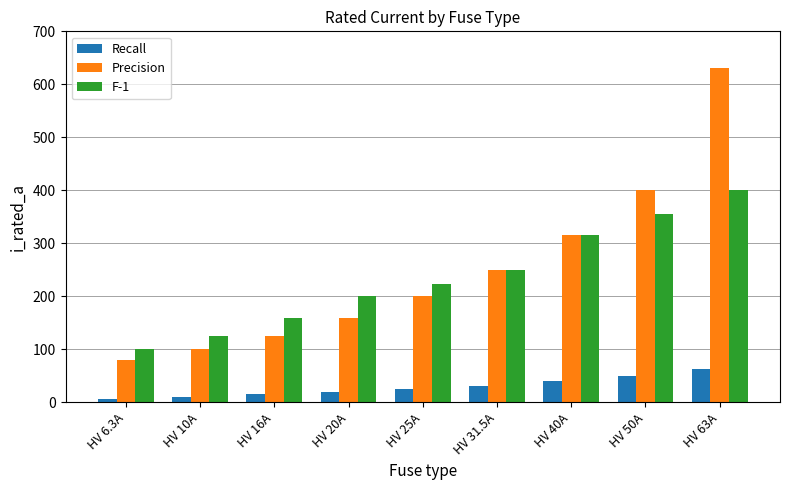

Which series changed the most between HV 6.3A and HV 16A?

F-1